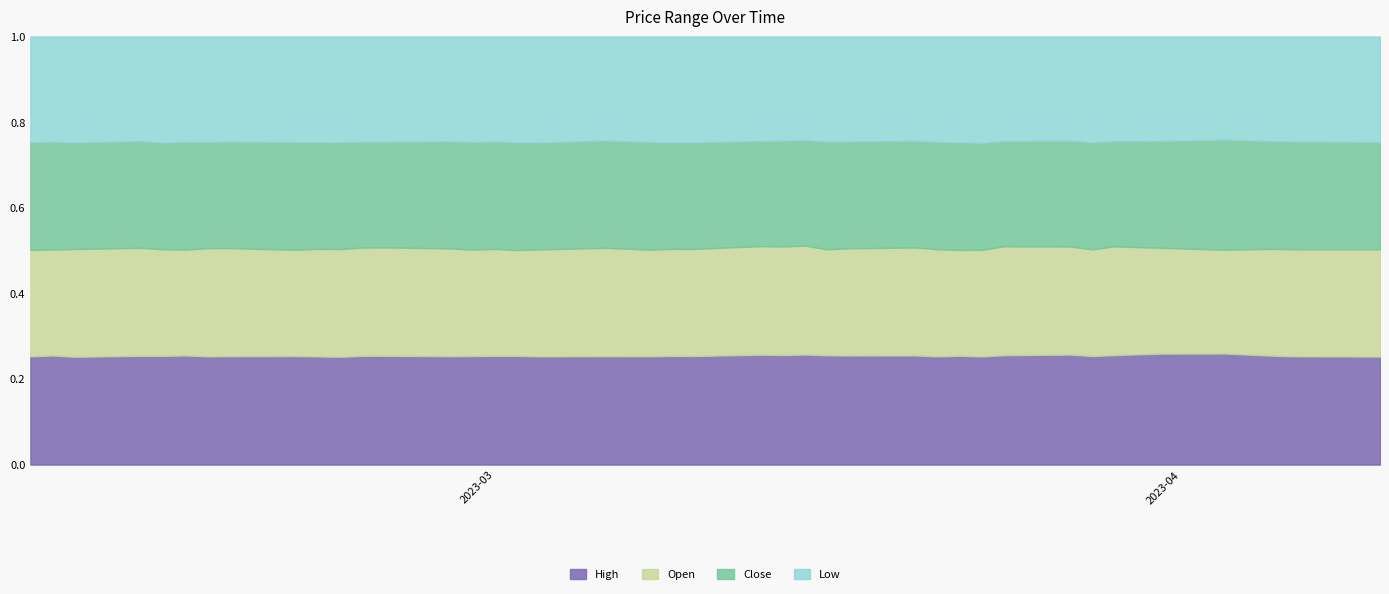

How many distinct data groups are displayed?

4